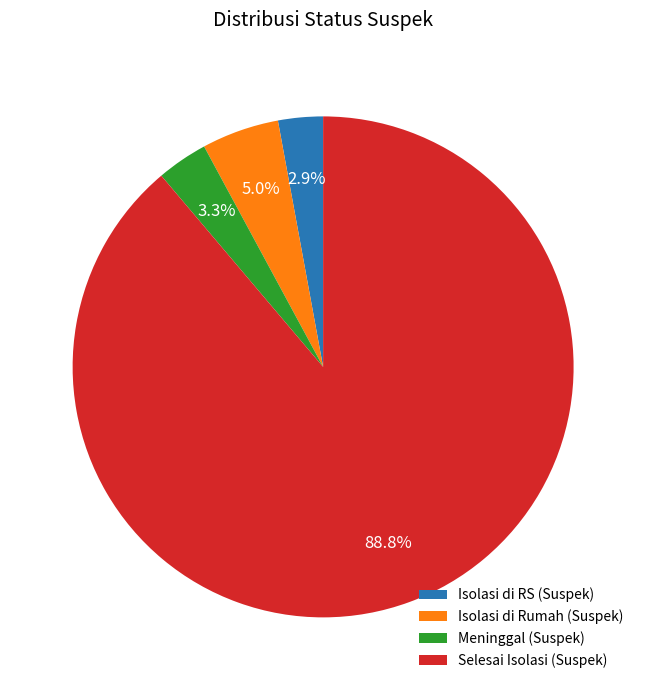

What percentage do Meninggal (Suspek) and Isolasi di RS (Suspek) together represent?

6.2%